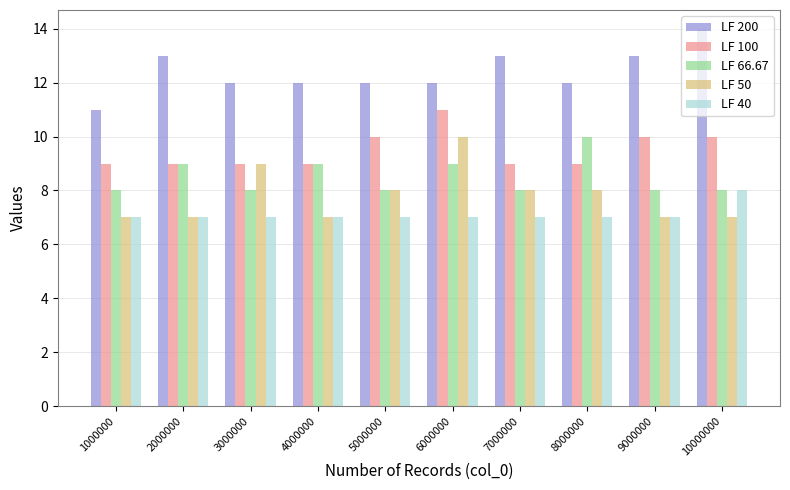

What is the difference between the highest and lowest values at 4000000?

5